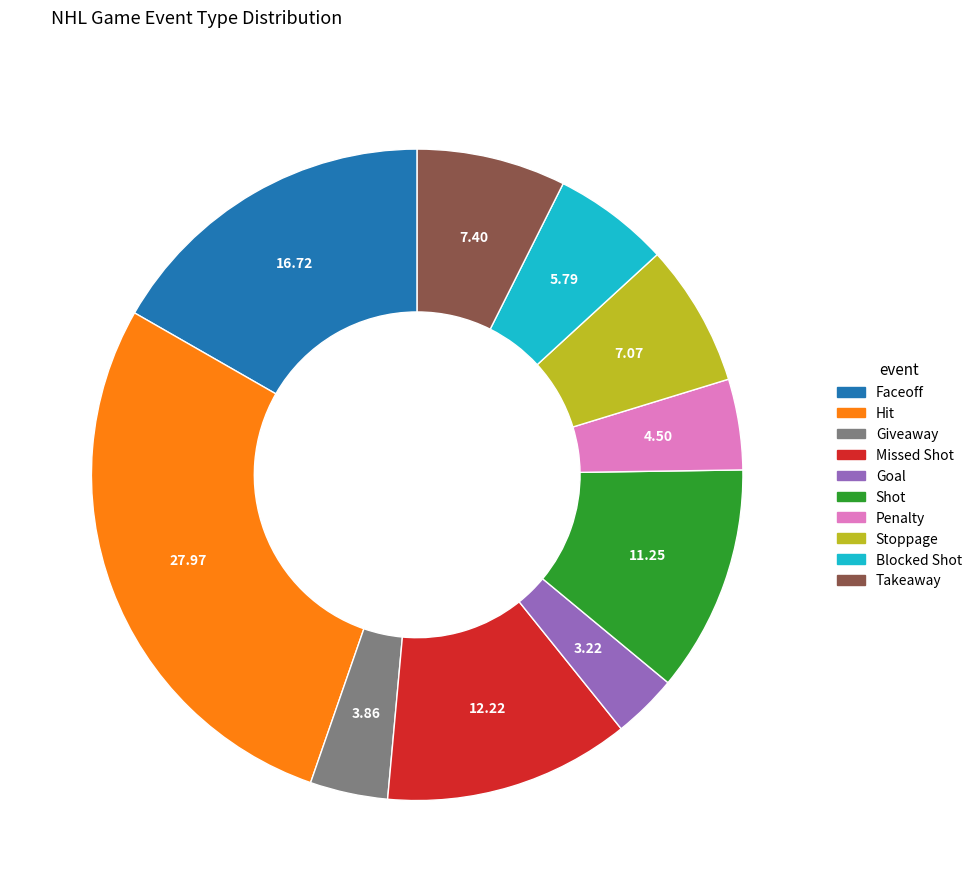

Which has a higher value, Missed Shot or Faceoff?

Faceoff